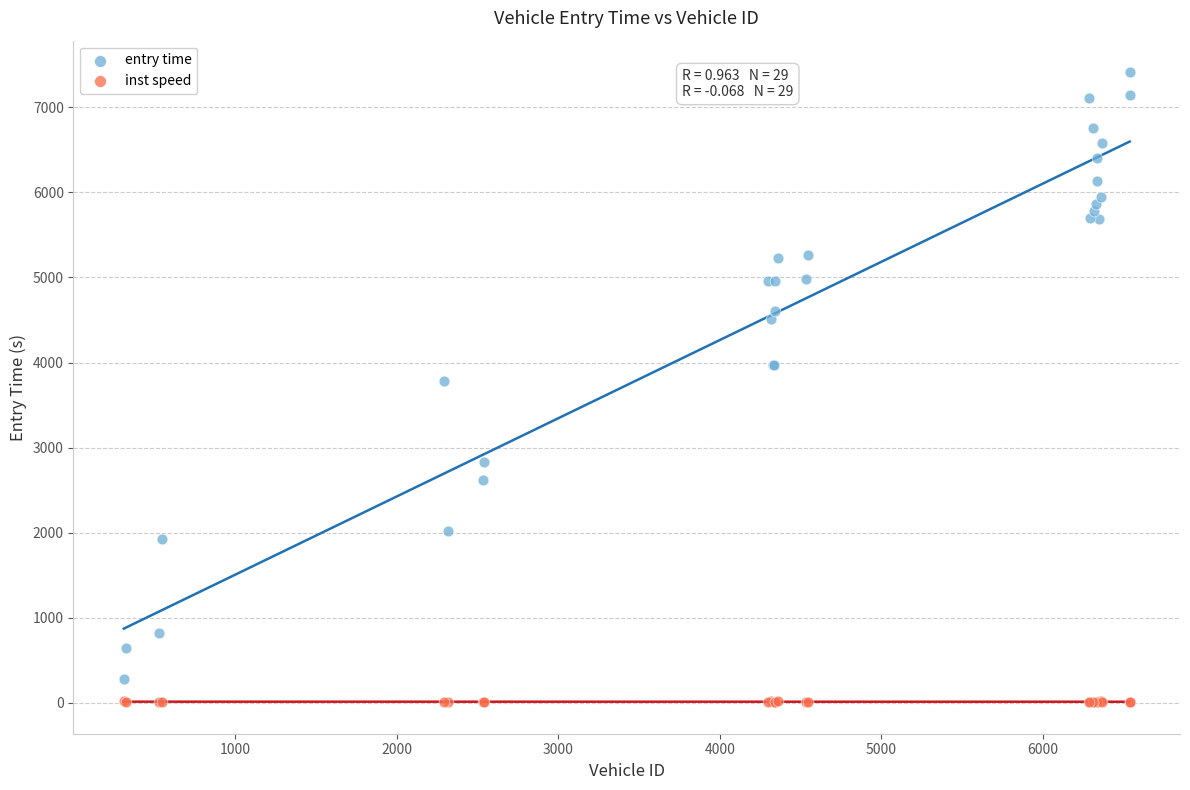

What is the X range (max minus min) for the scatter plot?

6224.0